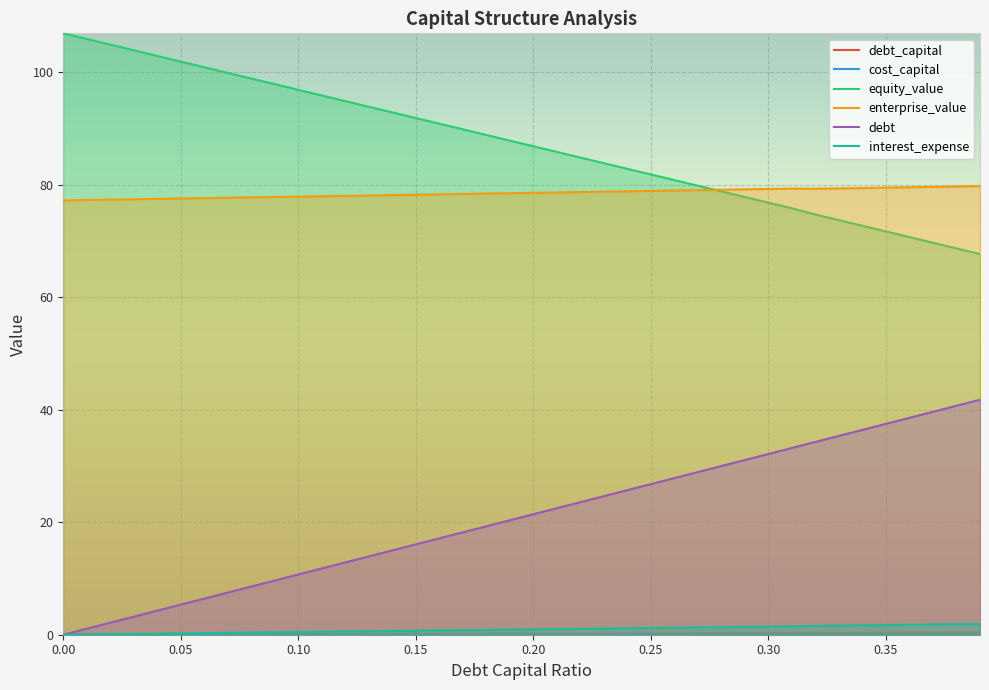

What is the highest value of the interest_expense series?

1.9